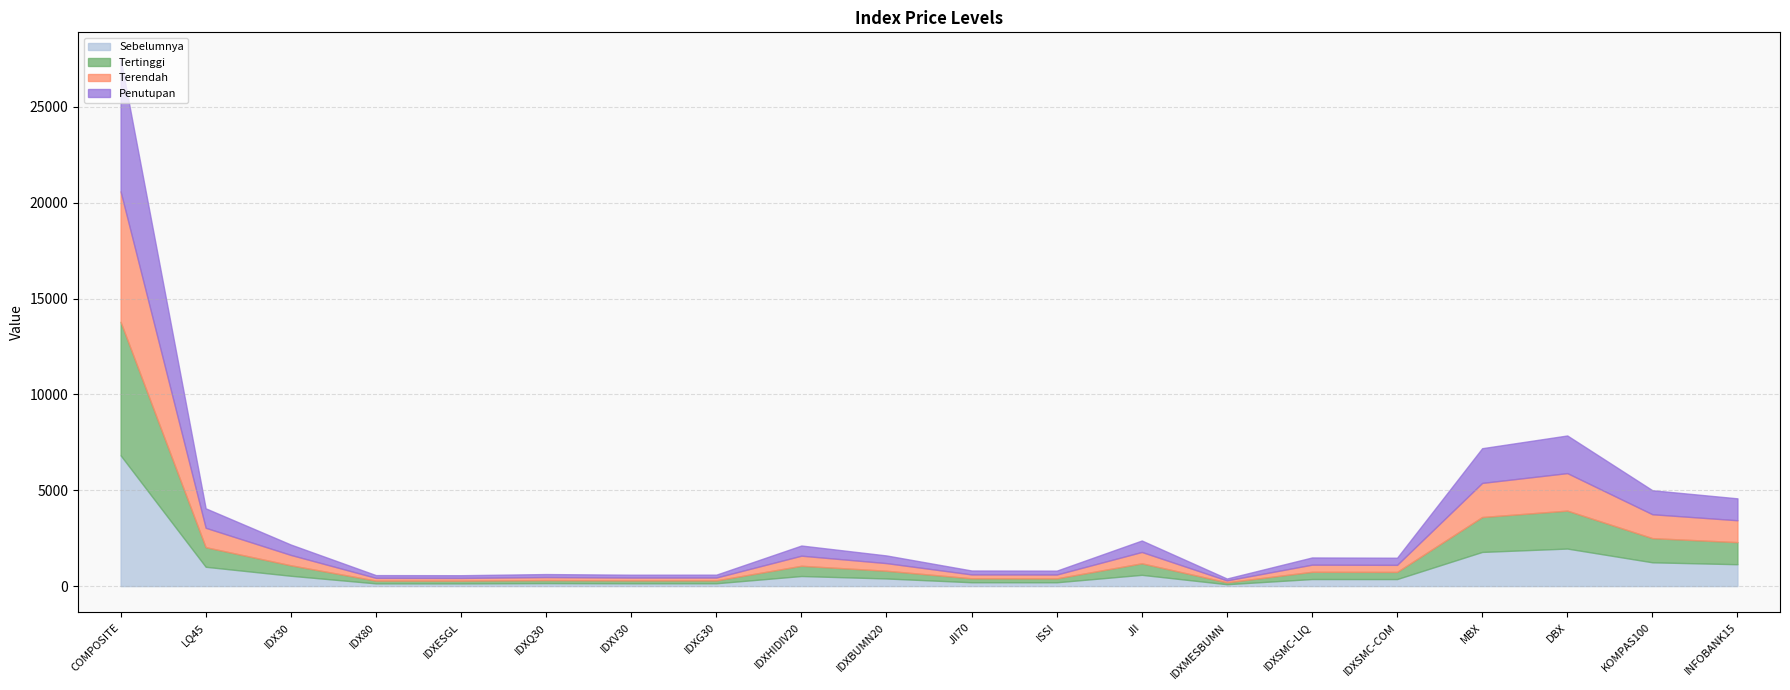

List the series in order of their peak value, lowest first.

Terendah, Sebelumnya, Penutupan, Tertinggi